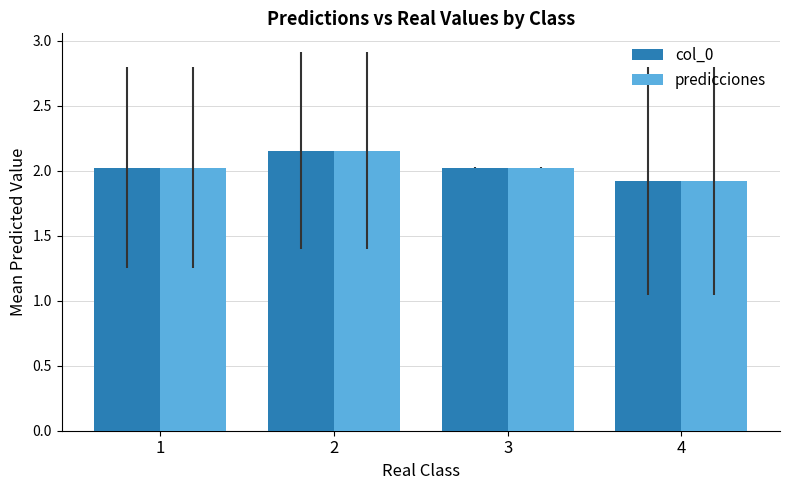

What is the value of the col_0 bar at the 1st from the left?

2.0